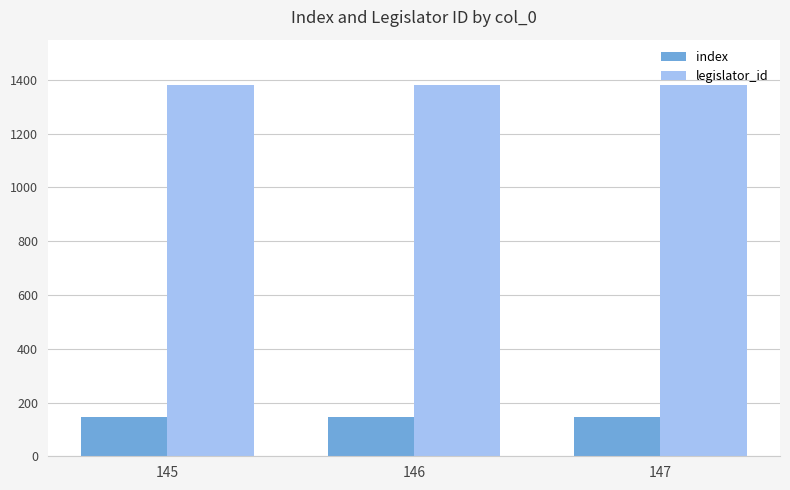

True or false: index has a value of 146 at 146.

True